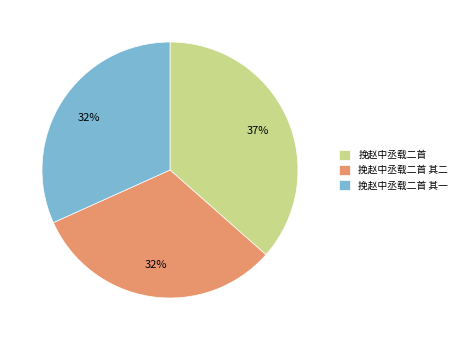

Which has a higher value, 挽赵中丞载二首 or 挽赵中丞载二首 其二?

挽赵中丞载二首